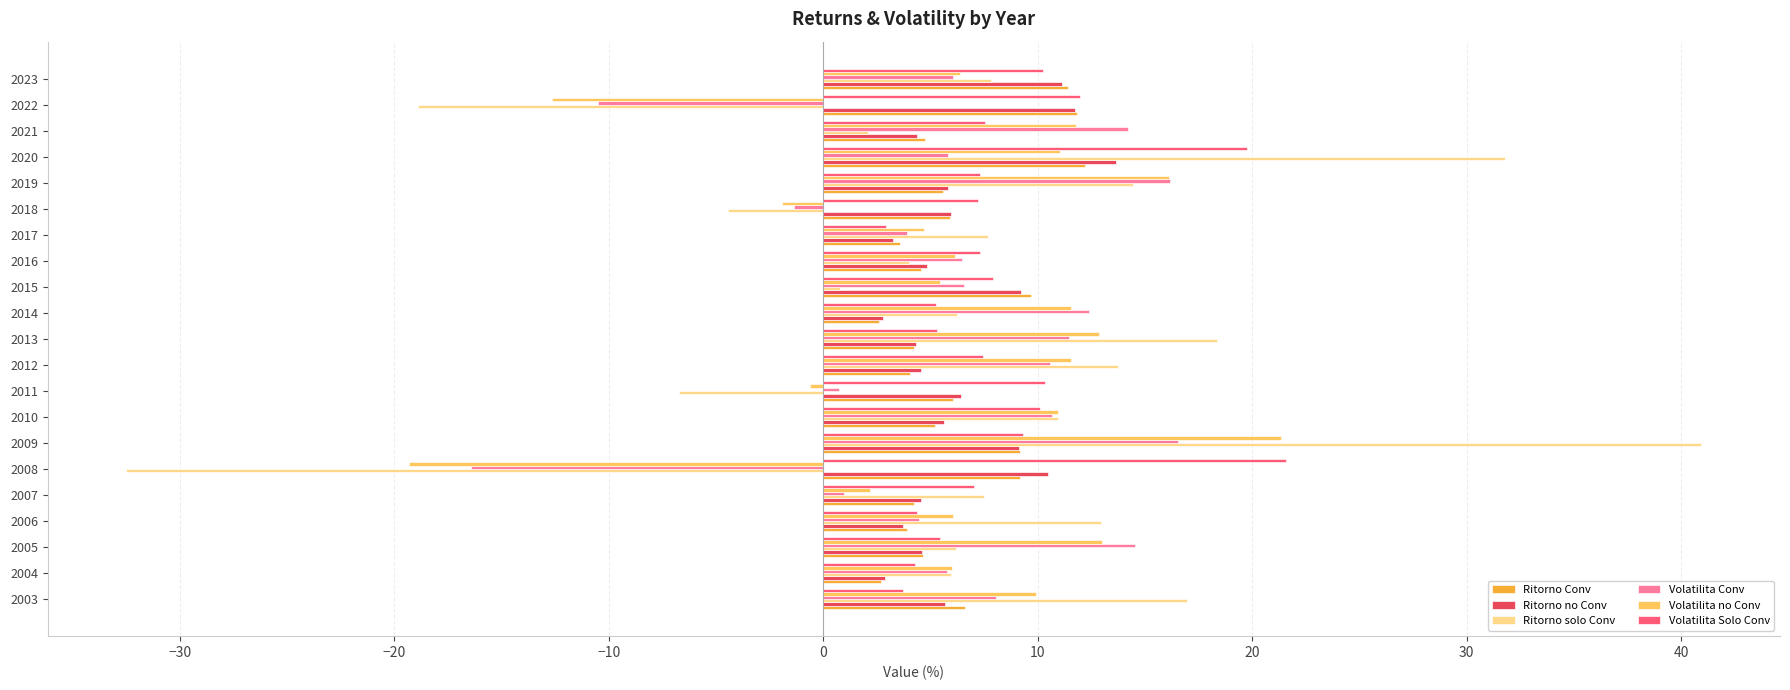

Which series has the widest spread of values?

Ritorno solo Conv